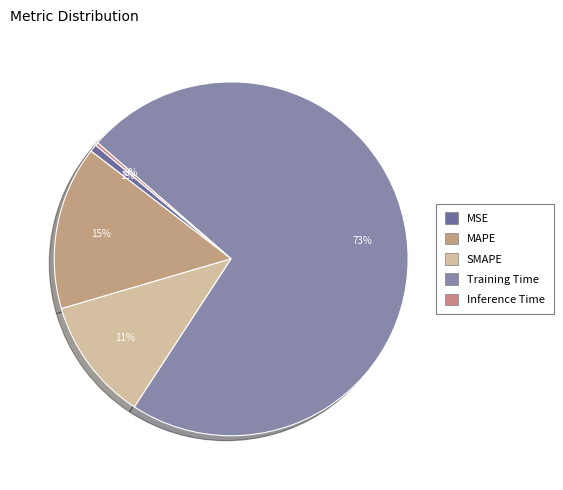

Does Training Time represent more than half of the total?

Yes